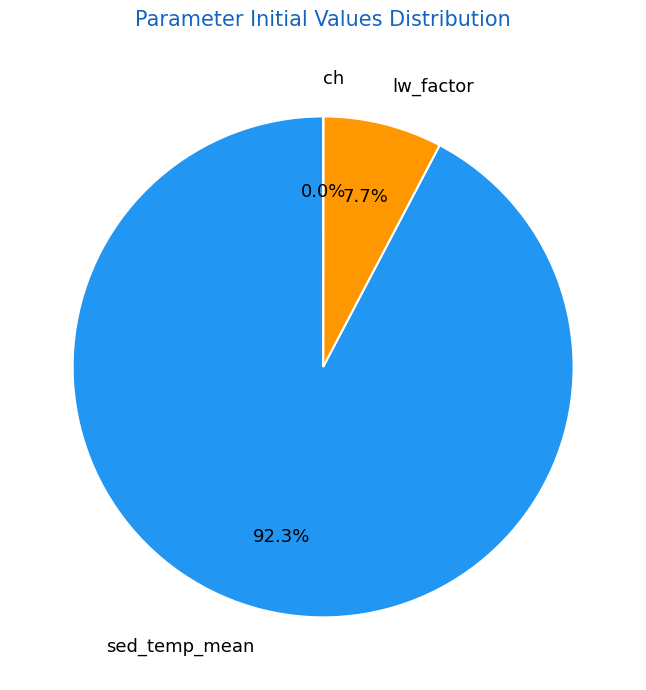

Does any single category account for the majority?

Yes